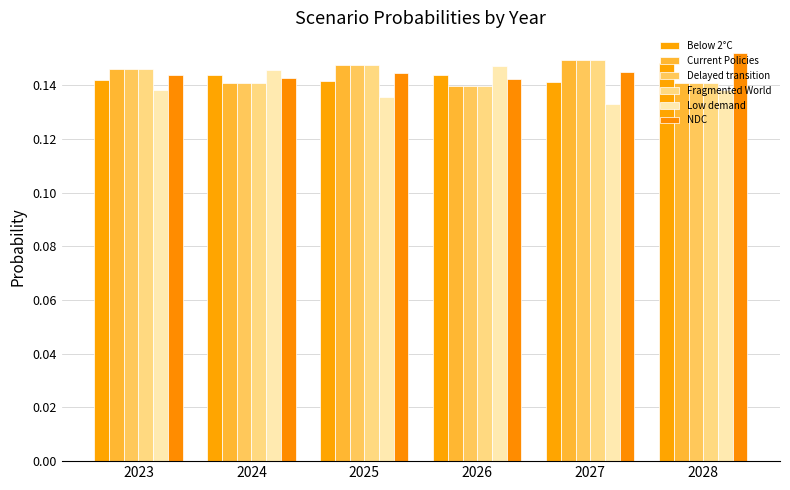

Which series has the widest spread of values?

Low demand